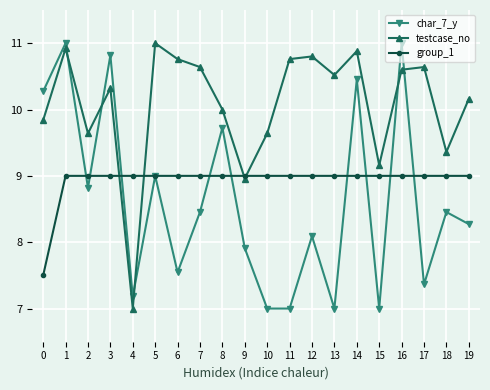

Reading right to left, transcribe all the data shown in this chart.

char_7_y: 19=8.3	18=8.5	17=7.4	16=11.0	15=7.0	14=10.5	13=7.0	12=8.1	11=7.0	10=7.0	9=7.9	8=9.7	7=8.5	6=7.5	5=9.0	4=7.2	3=10.8	2=8.8	1=11.0	0=10.3
testcase_no: 19=10.2	18=9.4	17=10.6	16=10.6	15=9.2	14=10.9	13=10.5	12=10.8	11=10.8	10=9.6	9=9.0	8=10.0	7=10.6	6=10.8	5=11.0	4=7.0	3=10.3	2=9.6	1=10.9	0=9.8
group_1: 19=9.0	18=9.0	17=9.0	16=9.0	15=9.0	14=9.0	13=9.0	12=9.0	11=9.0	10=9.0	9=9.0	8=9.0	7=9.0	6=9.0	5=9.0	4=9.0	3=9.0	2=9.0	1=9.0	0=7.5